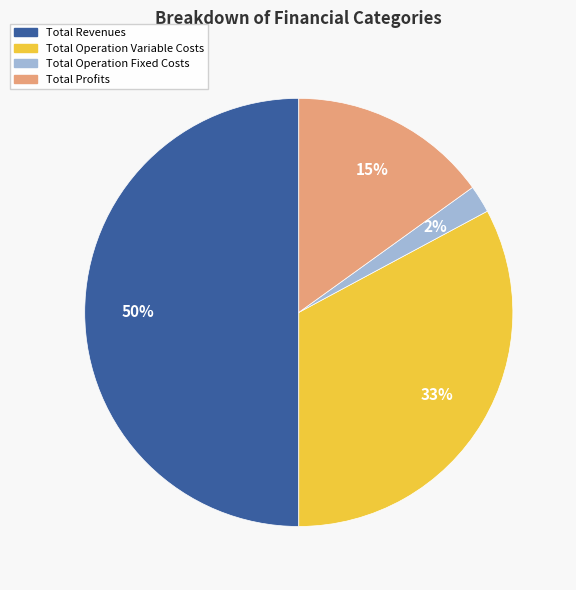

To the nearest percent, what is the difference between the largest and smallest slice percentages?

48%